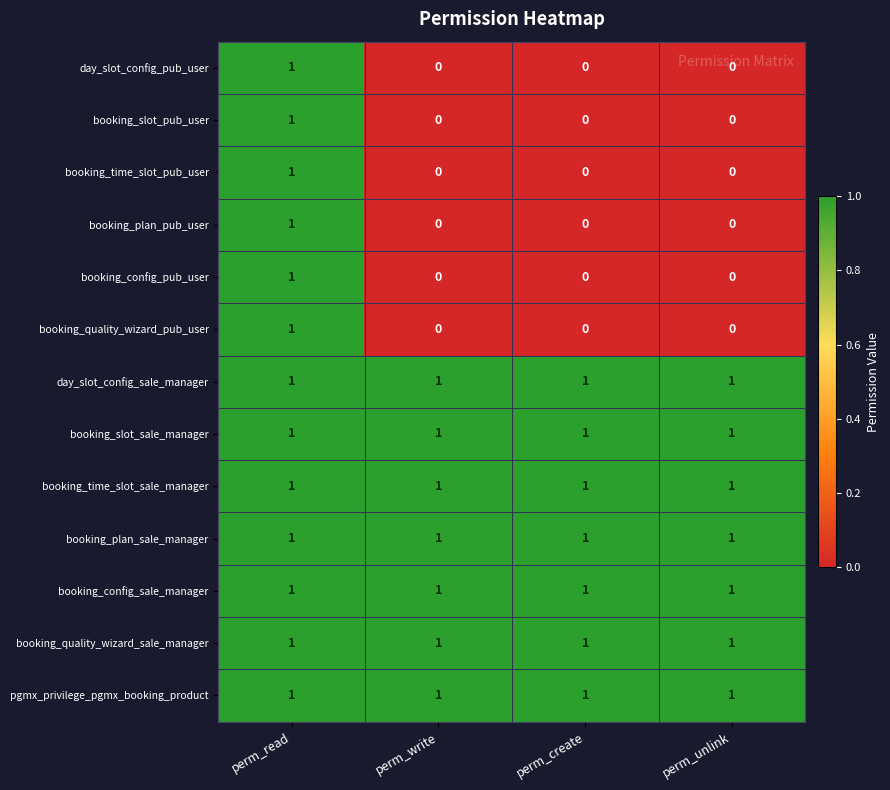

The value of booking_plan_sale_manager at perm_unlink is 0. True or false?

False